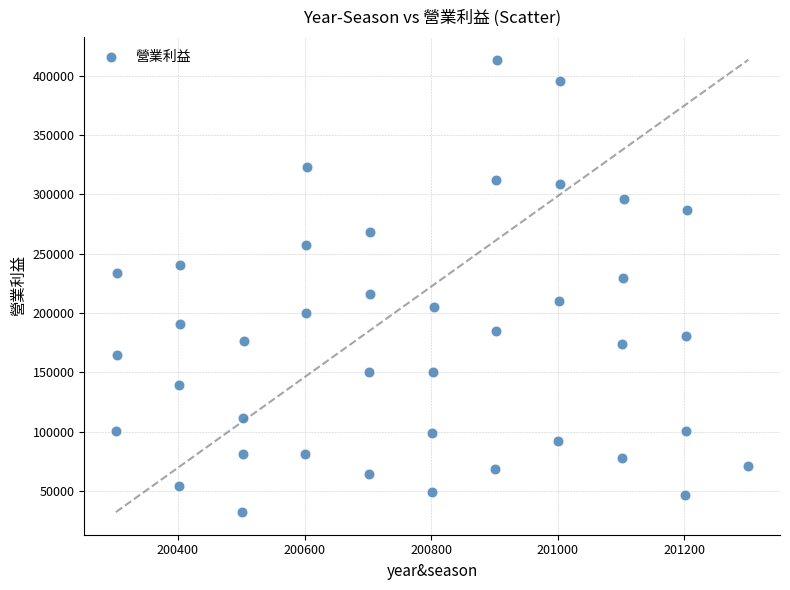

What is the range of X values (max minus min)?

999